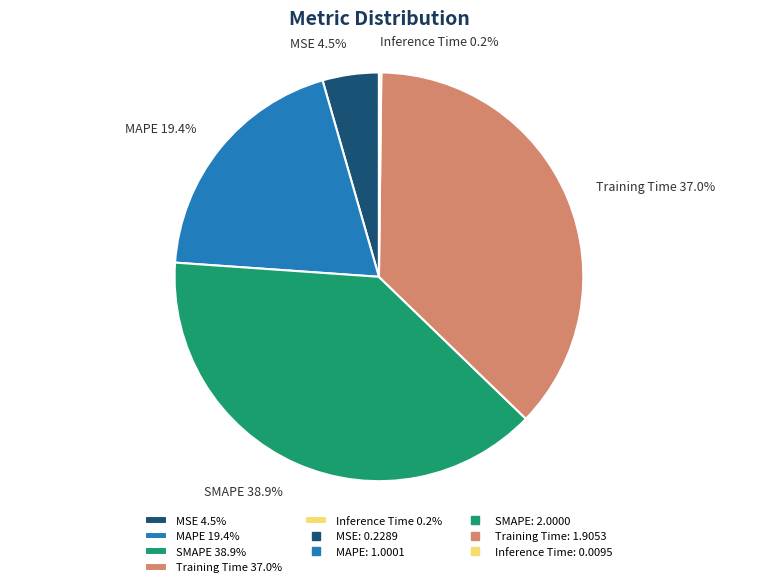

Combined, do MSE 4.5% and MAPE 19.4% account for over 50%?

No